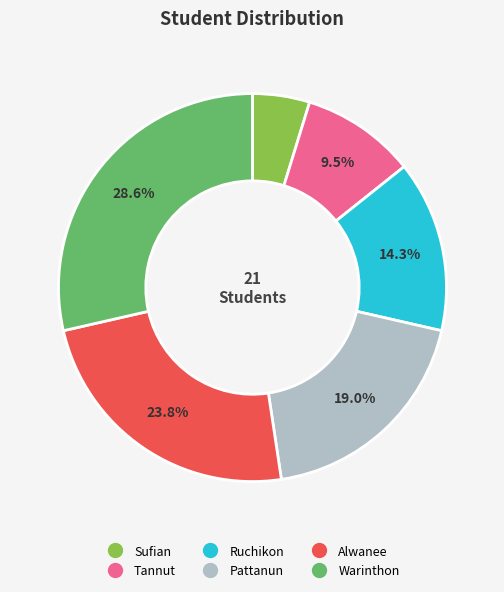

What percentage do Ruchikon and Tannut together represent?

23.8%